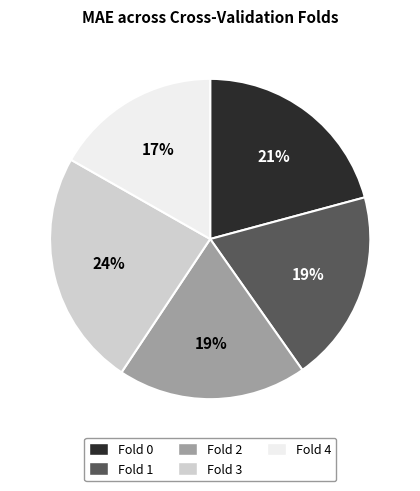

True or false: Fold 0 accounts for 21% of the total.

True